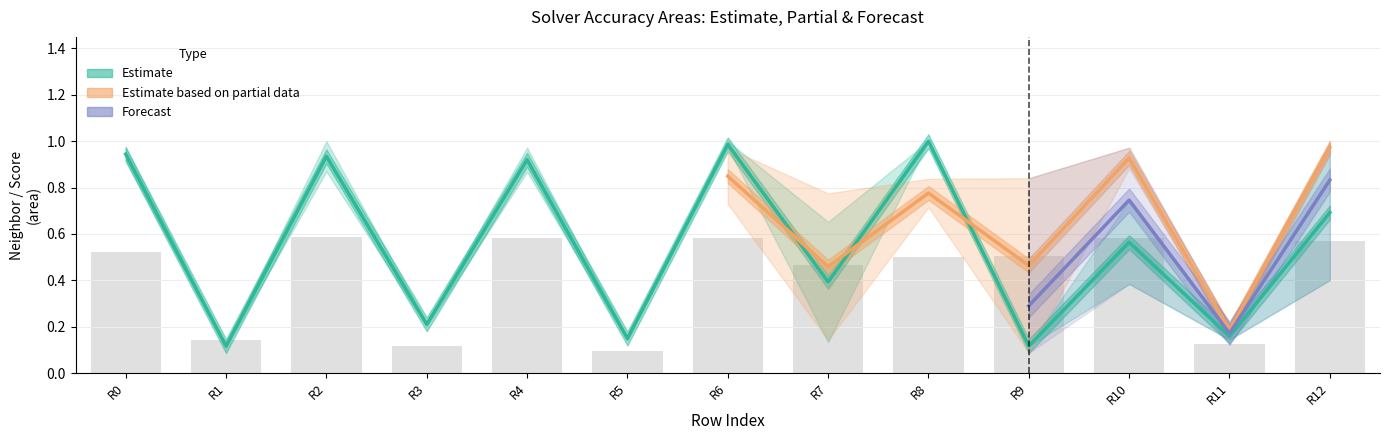

How many groups of bars are there?

13